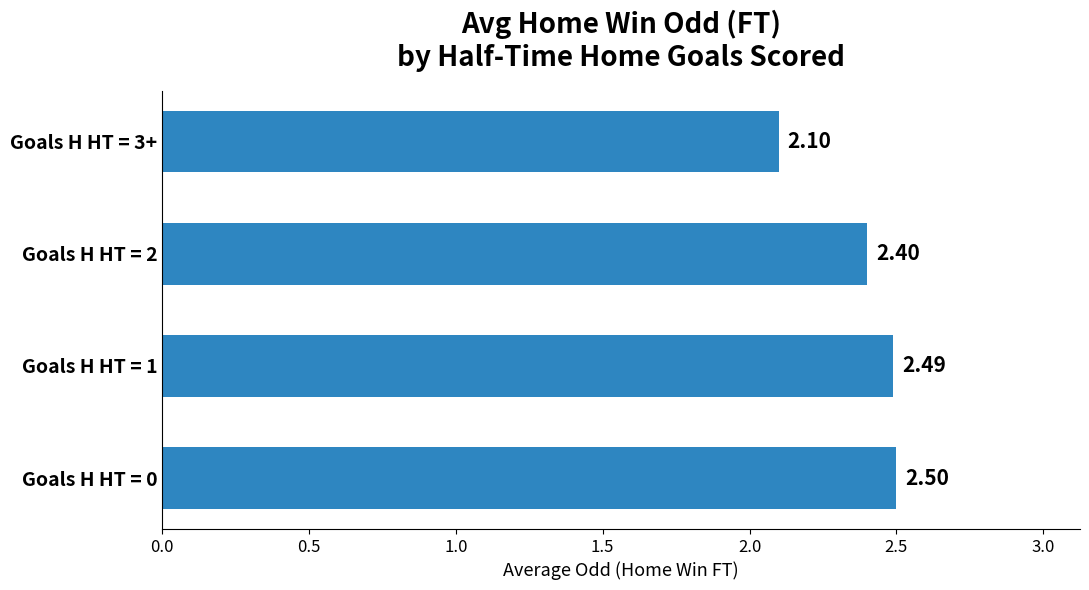

What is the sum of the values at Goals H HT = 2 and Goals H HT = 1?

4.9